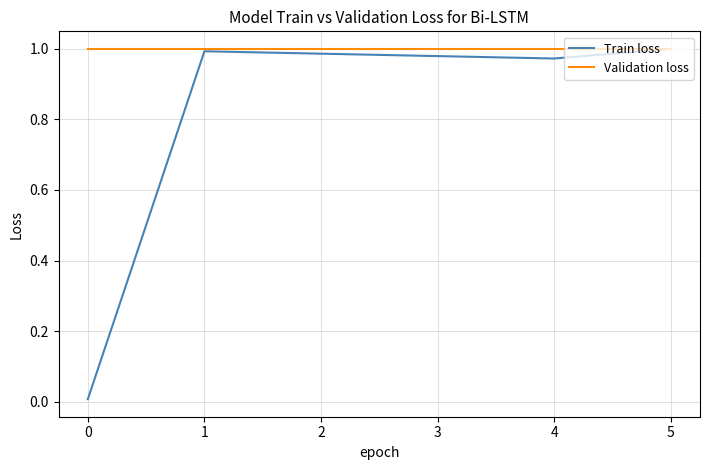

List the series in order of their overall mean, lowest first.

Train loss, Validation loss